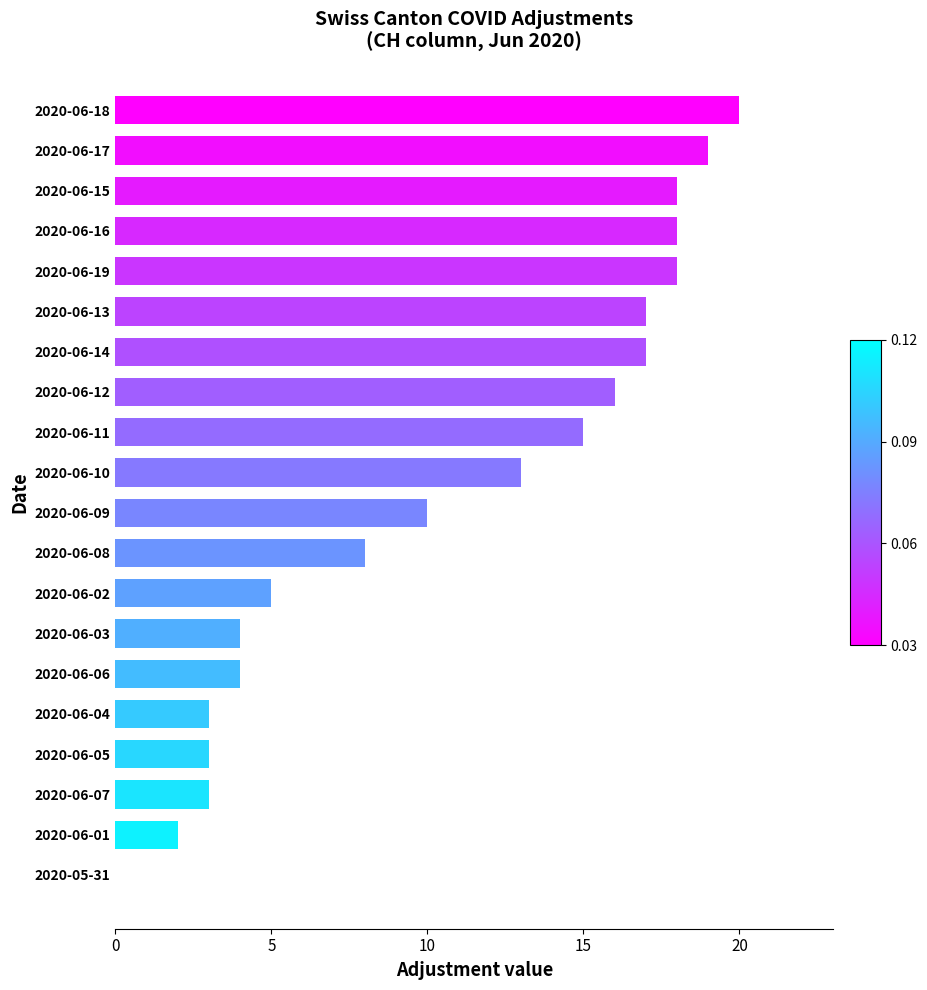

Reading top to bottom, extract all data points from this chart.

2020-06-18=20	2020-06-17=19	2020-06-15=18	2020-06-16=18	2020-06-19=18	2020-06-13=17	2020-06-14=17	2020-06-12=16	2020-06-11=15	2020-06-10=13	2020-06-09=10	2020-06-08=8	2020-06-02=5	2020-06-03=4	2020-06-06=4	2020-06-04=3	2020-06-05=3	2020-06-07=3	2020-06-01=2	2020-05-31=0